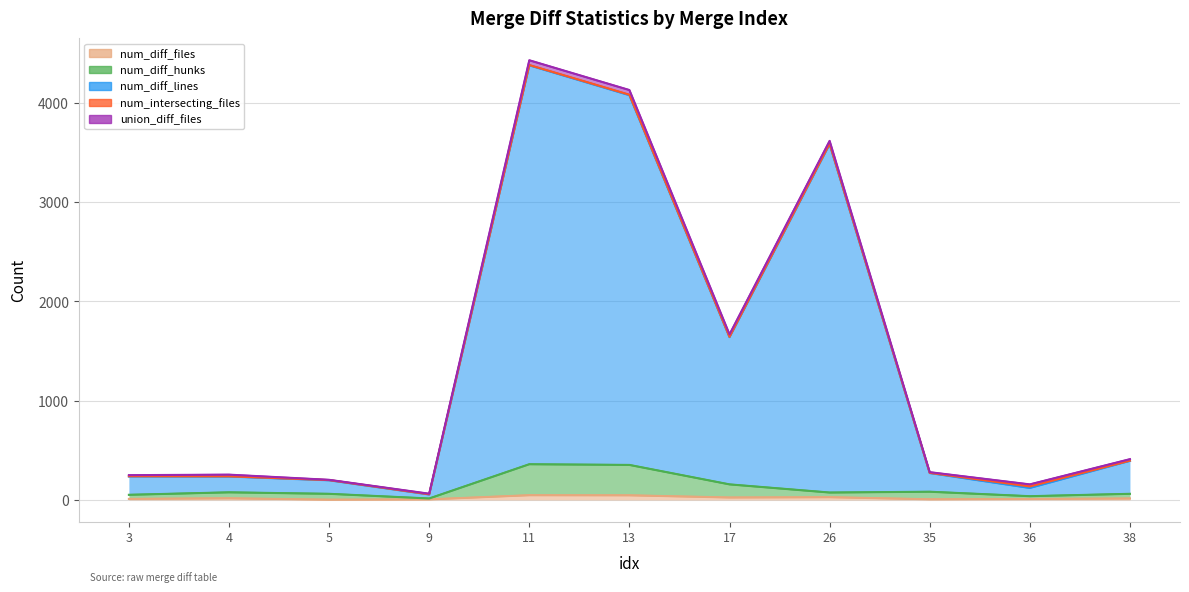

Is the value of num_diff_files at 11 greater than the value of num_diff_lines at 35?

No